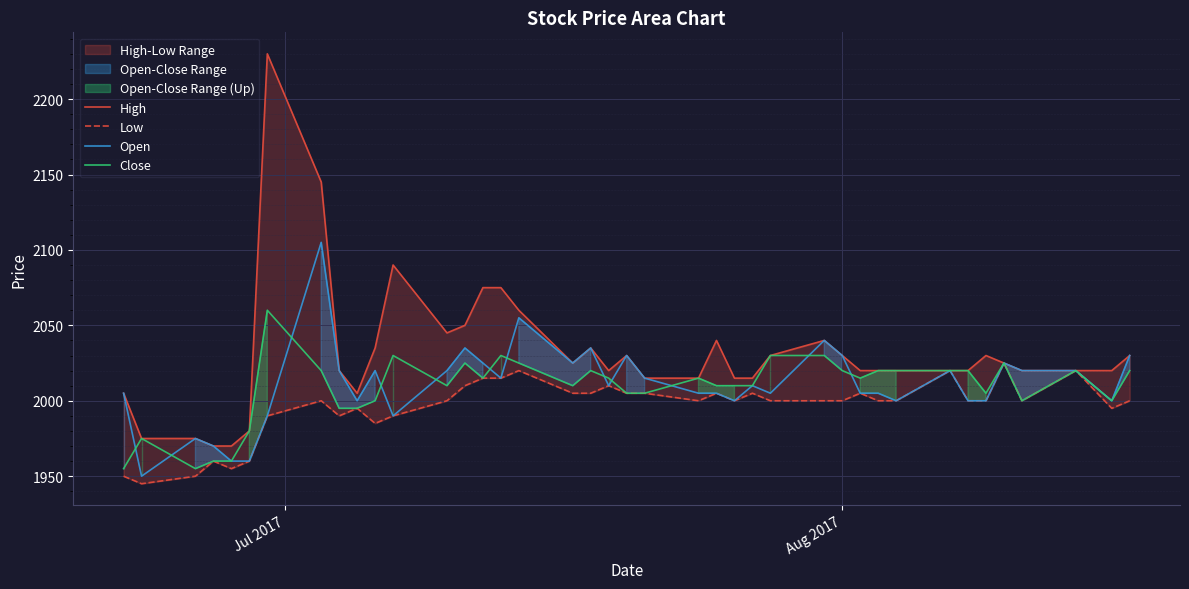

What is the label of the 12th point from the right?

Aug 2017